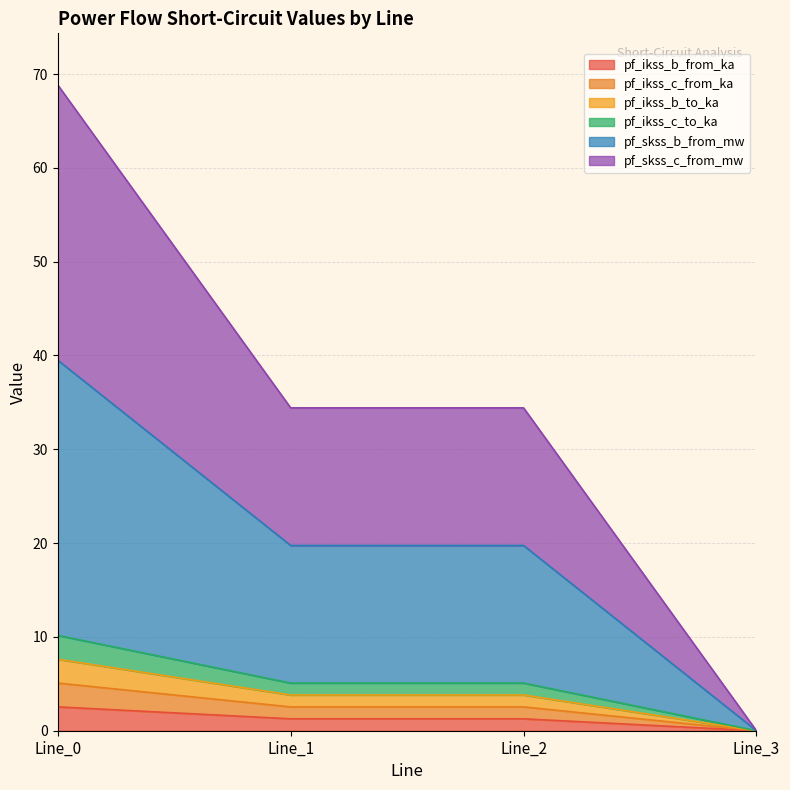

The pf_ikss_c_to_ka series shows 0.0 at Line_3. True or false?

True